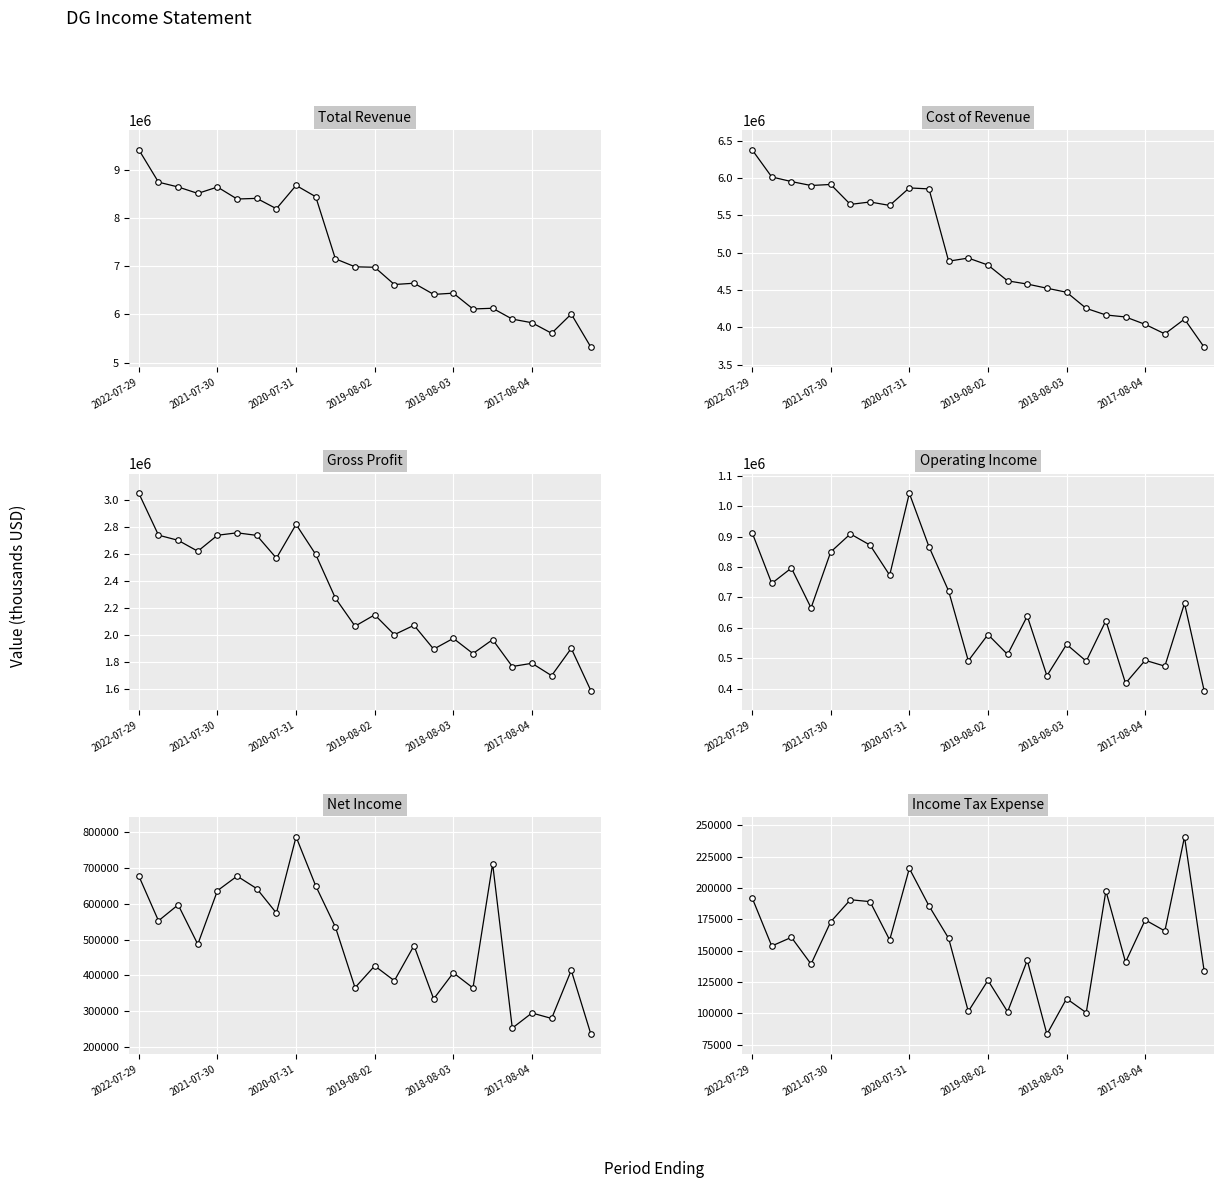

What is the difference between the Gross Profit values at 19 and 6?

970200